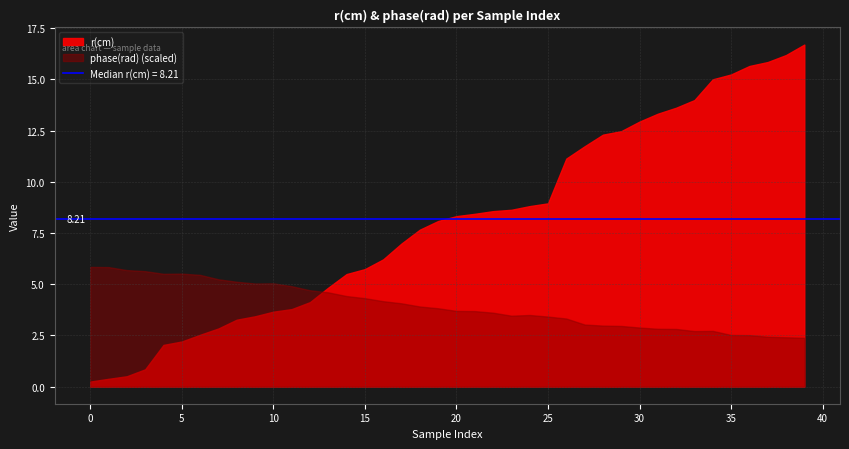

How many data points in r(cm) are less than 8?

19